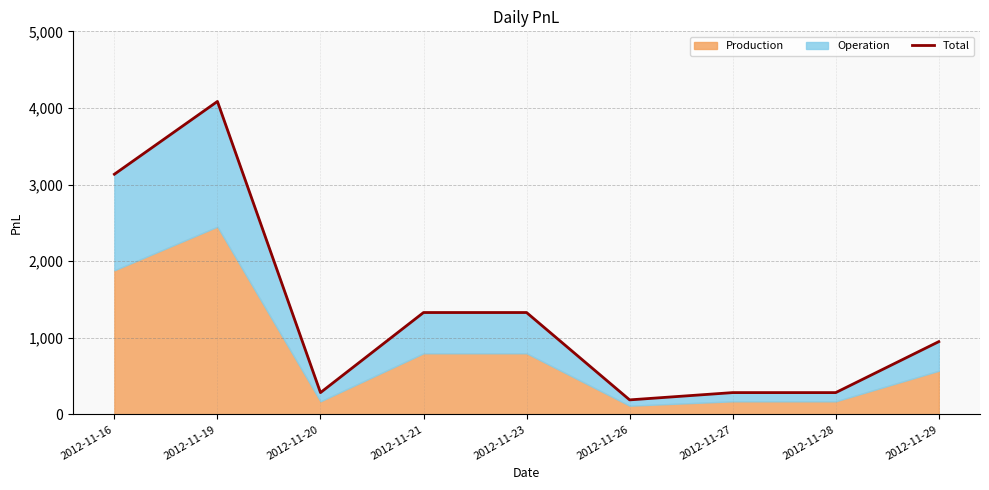

How many lines are shown in the chart?

1